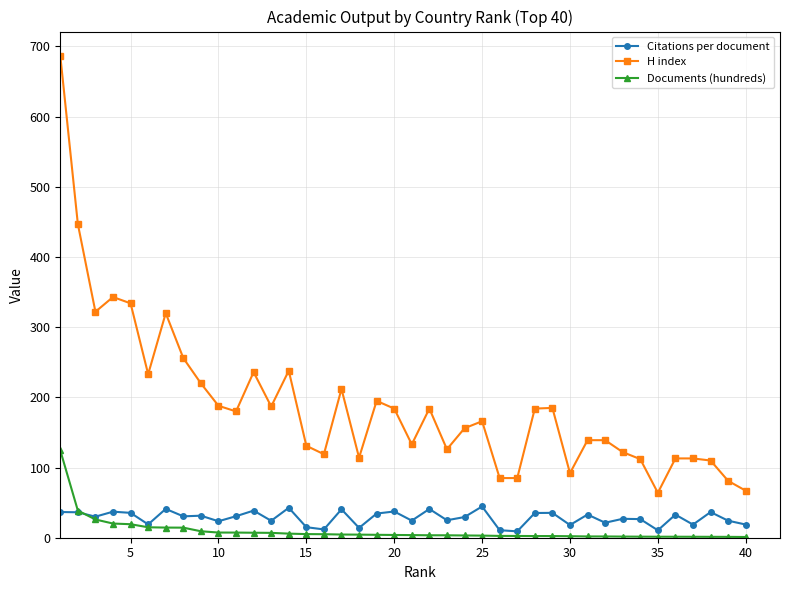

True or false: H index has more than 2 interior local peaks.

True